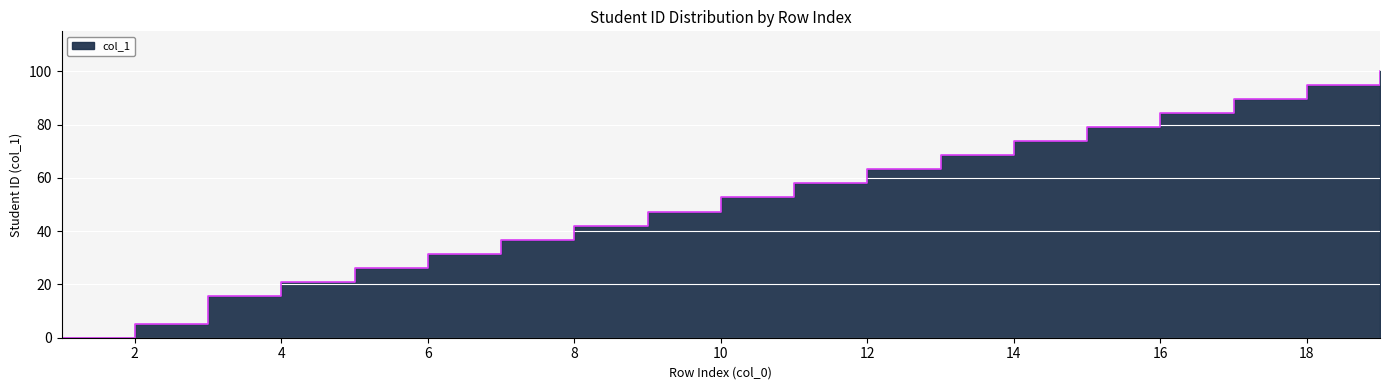

Reading left to right, extract all data points from this chart.

0.0	5.3	15.8	21.1	26.3	31.6	36.8	42.1	47.4	52.6	57.9	63.2	68.4	73.7	78.9	84.2	89.5	94.7	100.0